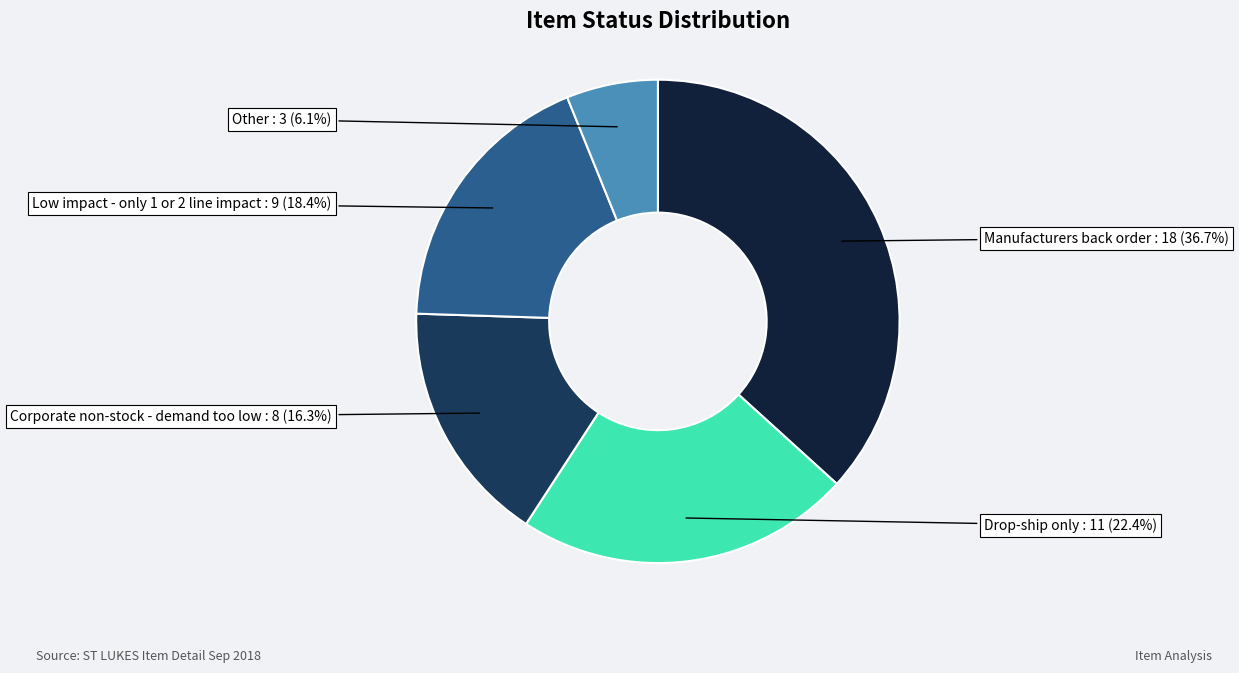

Is there a majority slice in this chart?

No